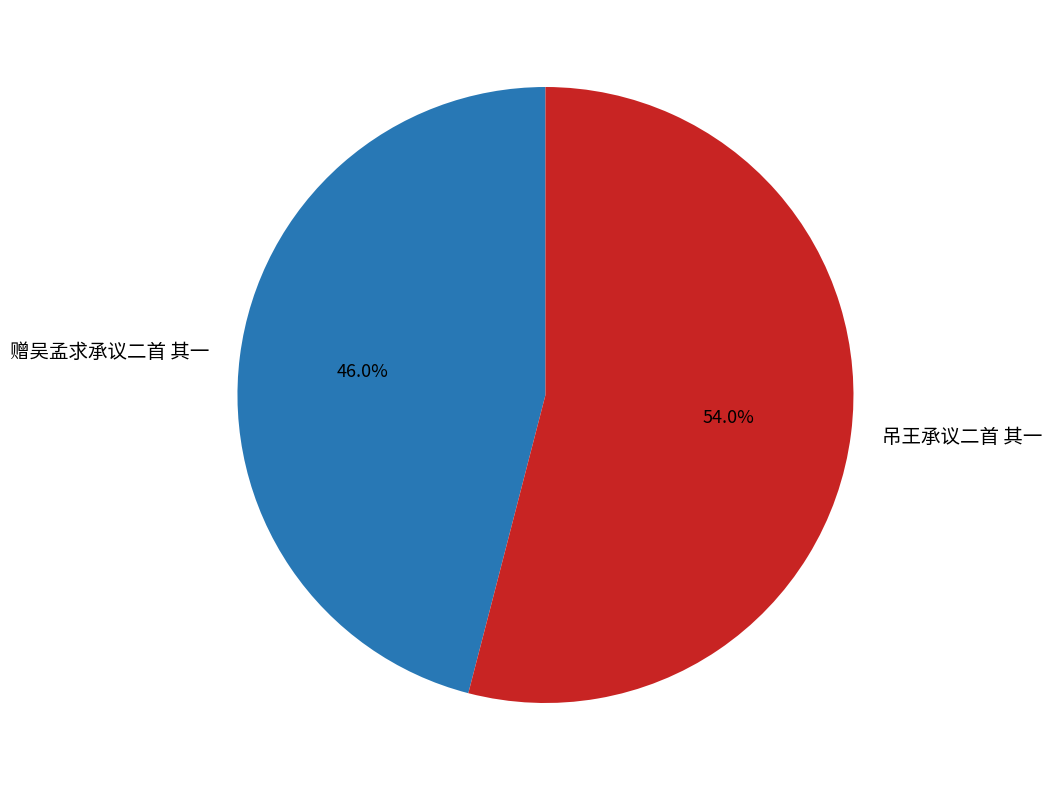

Between 吊王承议二首 其一 and 赠吴孟求承议二首 其一, which is larger?

吊王承议二首 其一